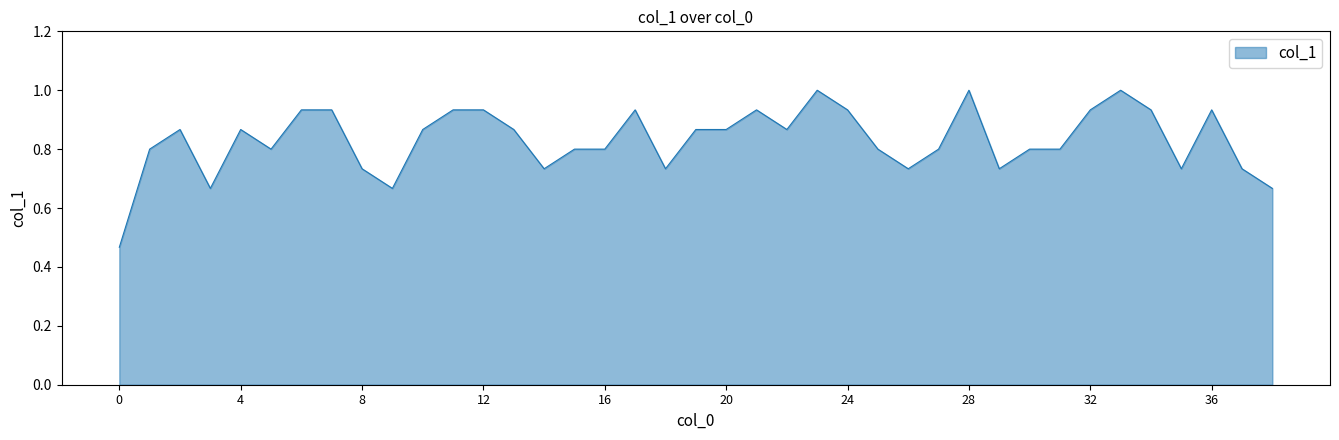

What is the maximum value shown in the chart?

1.0